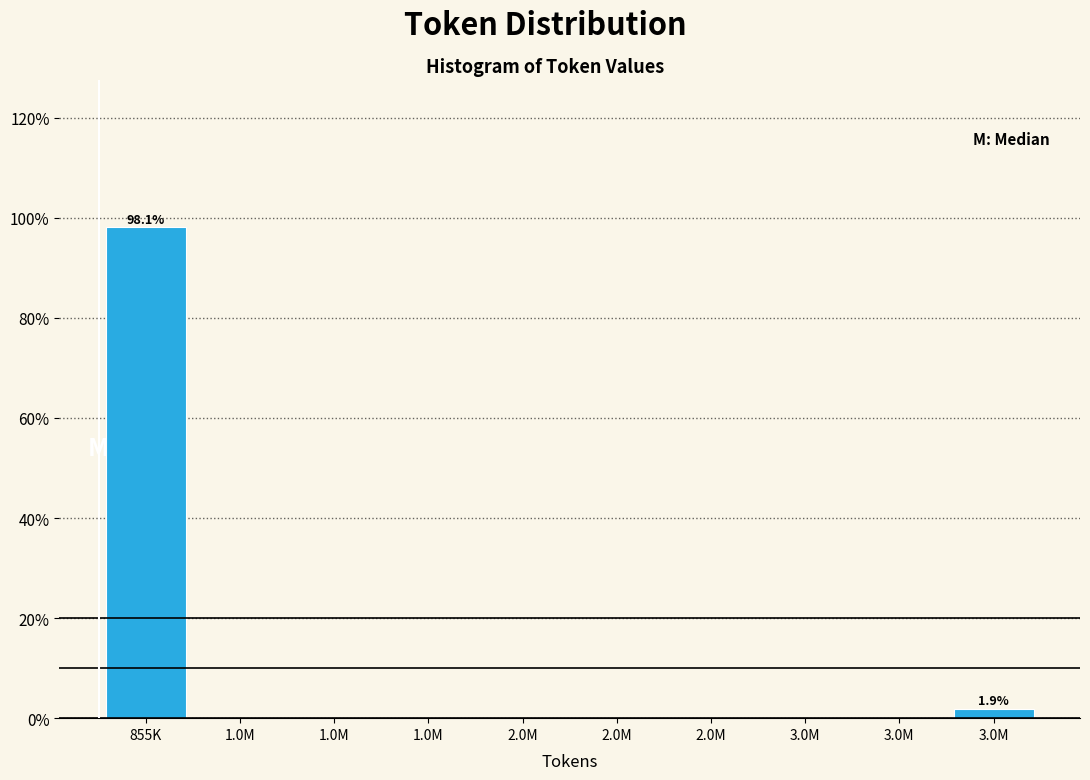

Count the number of data series in this chart.

1